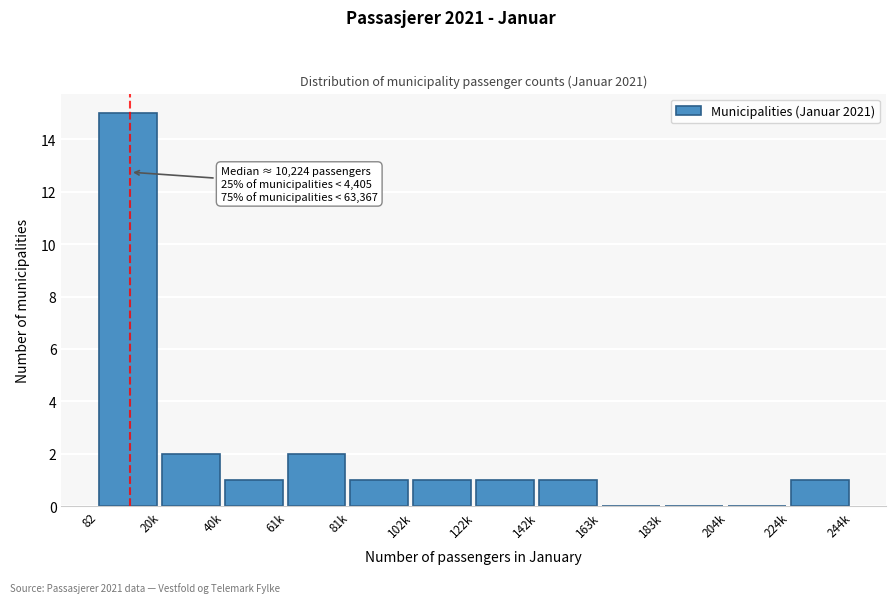

Reading right to left, transcribe all the data shown in this chart.

224k=1	204k=0	183k=0	163k=0	142k=1	122k=1	102k=1	81k=1	61k=2	40k=1	20k=2	82=15